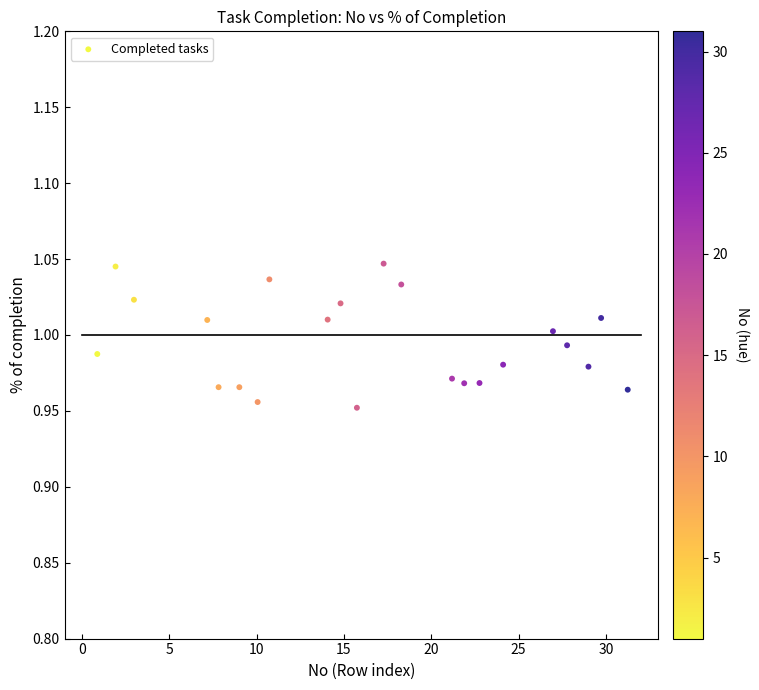

What is the range of X values (max minus min)?

30.4